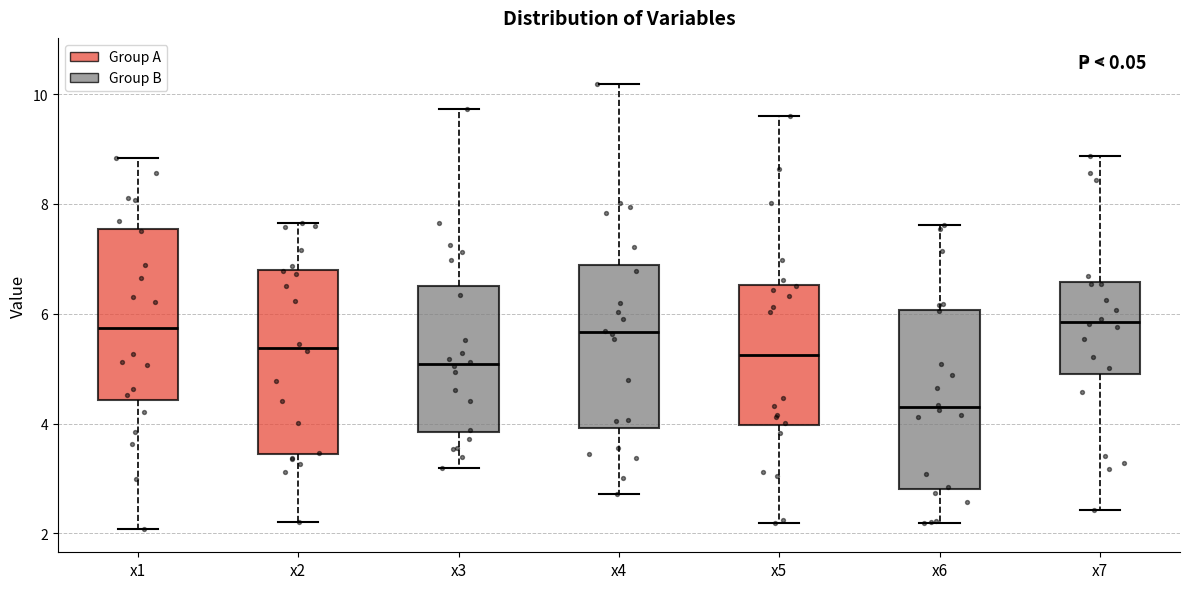

Which box has the lowest median line?

x6